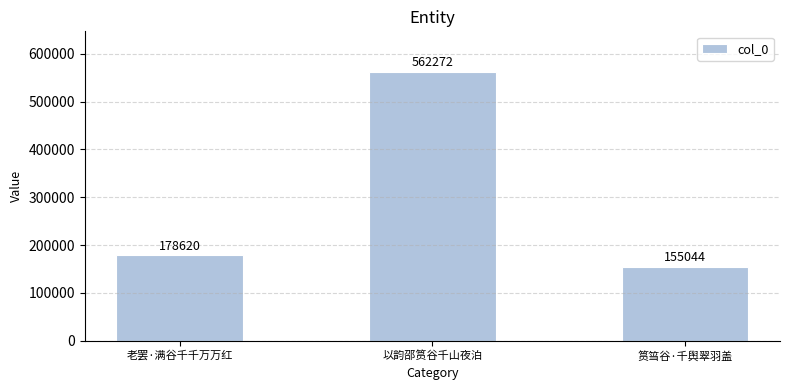

Reading left to right, what are all the values shown in this chart?

178620	562272	155044